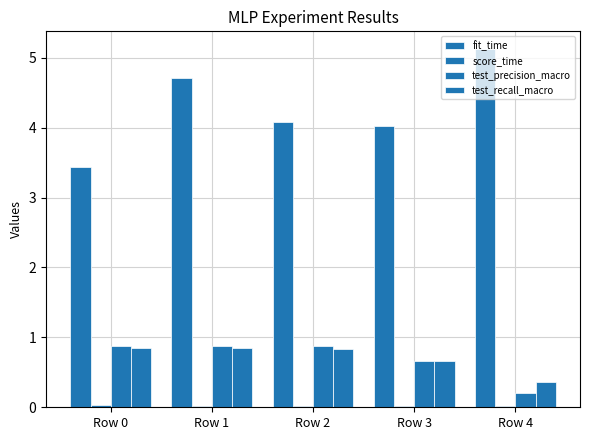

How many groups of bars are there?

5